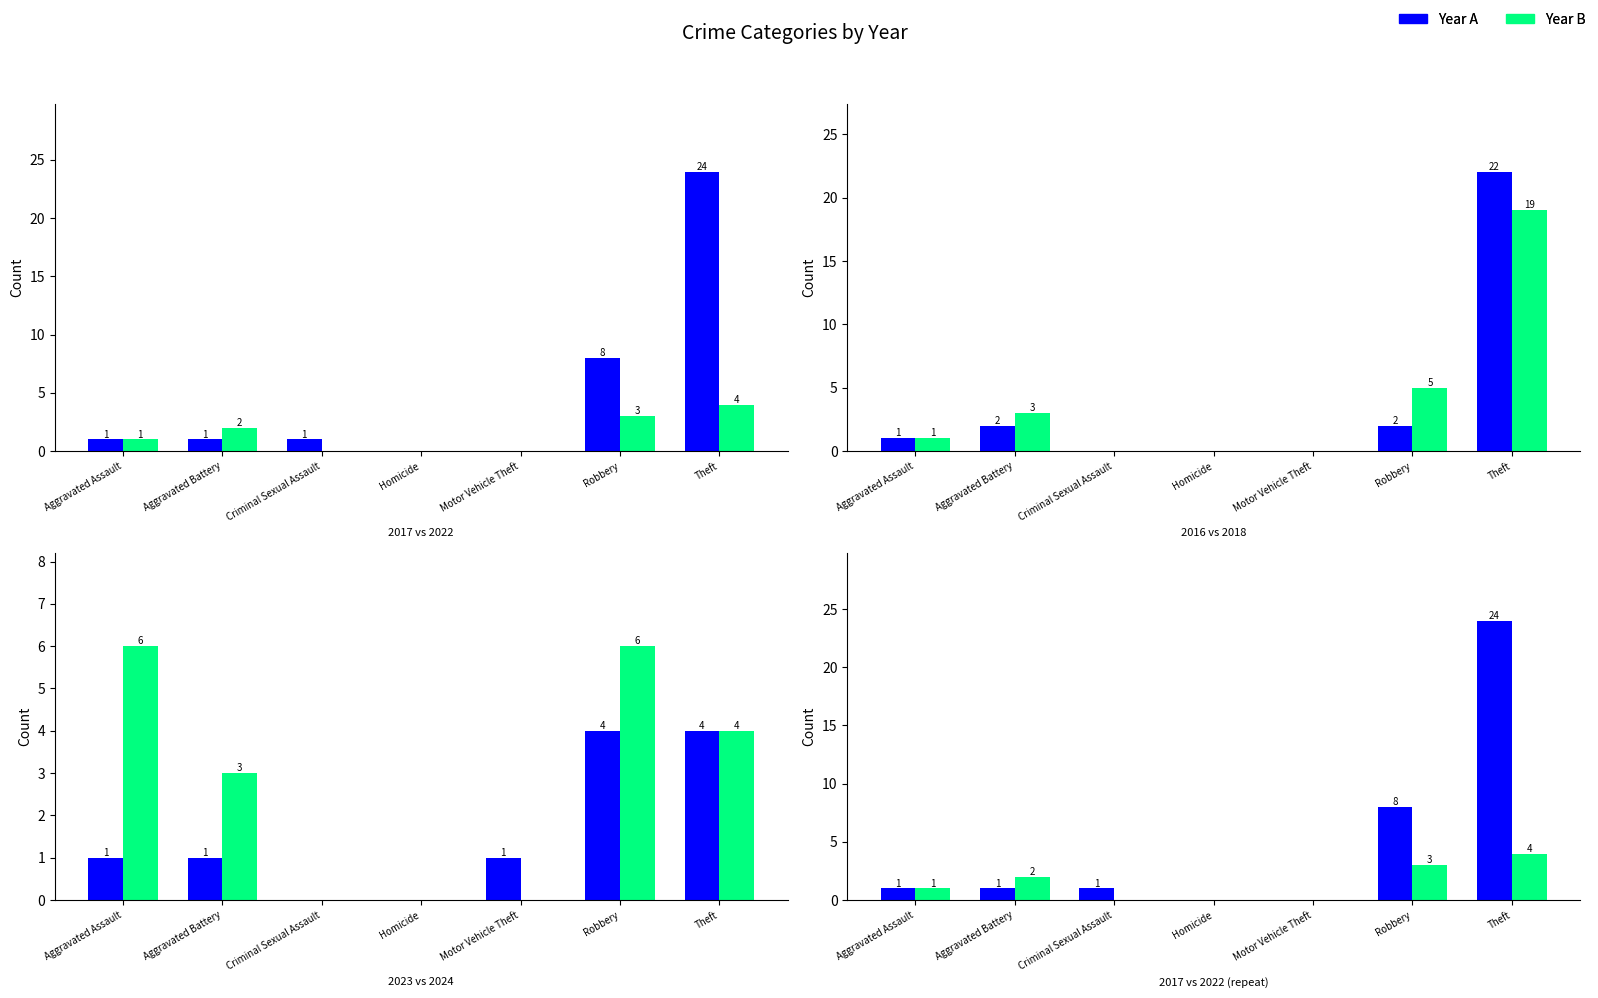

Are the bars horizontal?

No